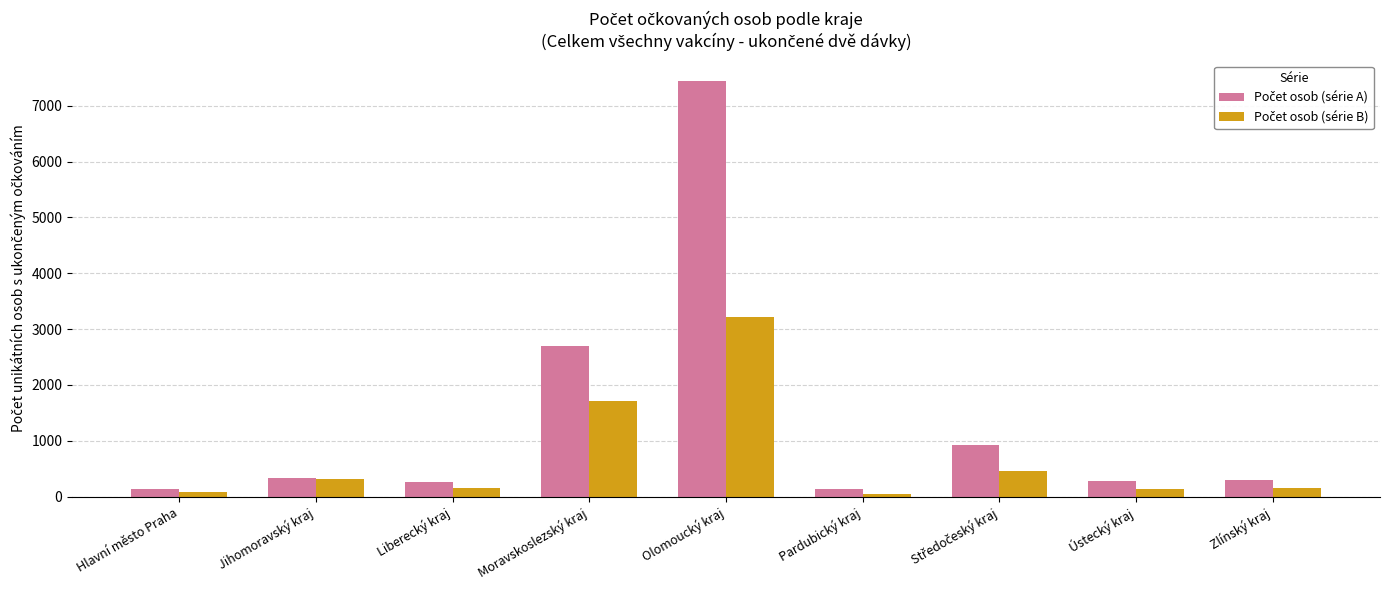

What is the total value across all series at Jihomoravský kraj?

646